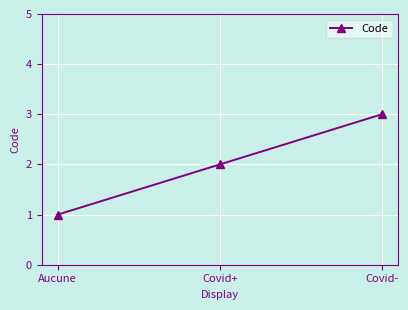

Reading left to right, extract all data points from this chart.

1	2	3